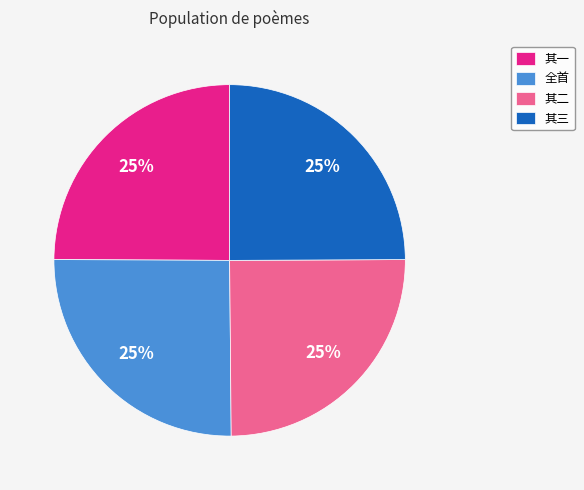

Is there any slice that represents more than half of the pie?

No